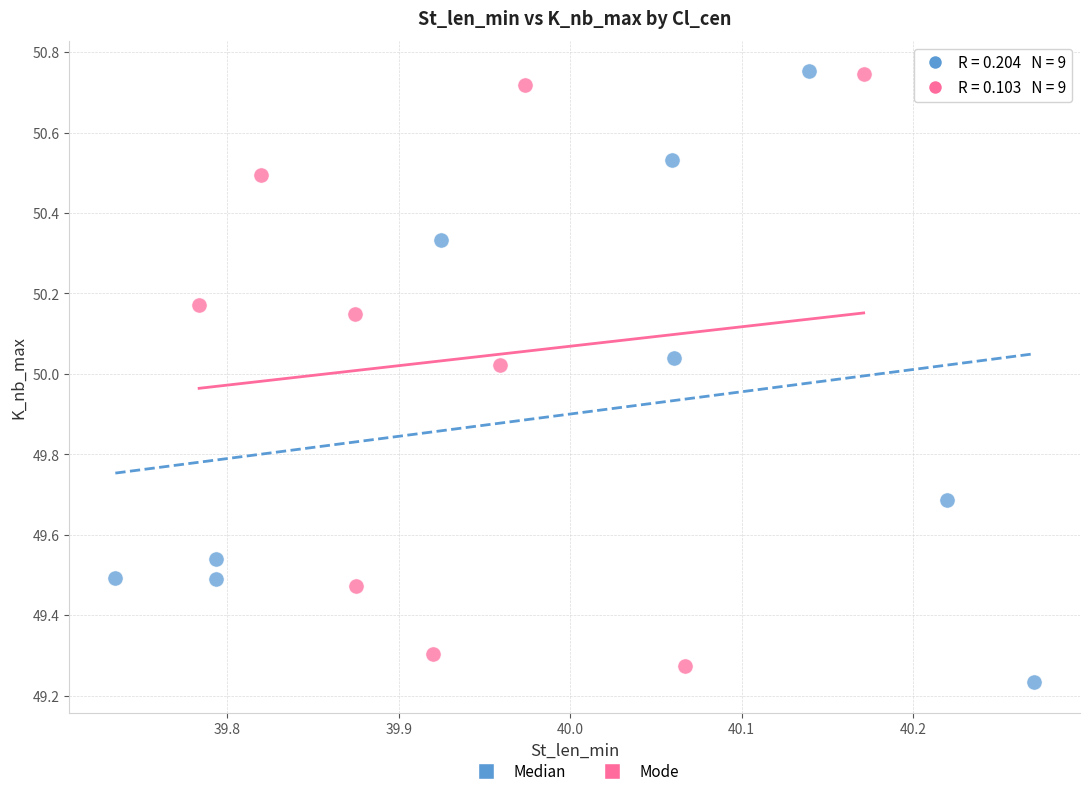

What are all the series names shown in the legend?

Median, Mode